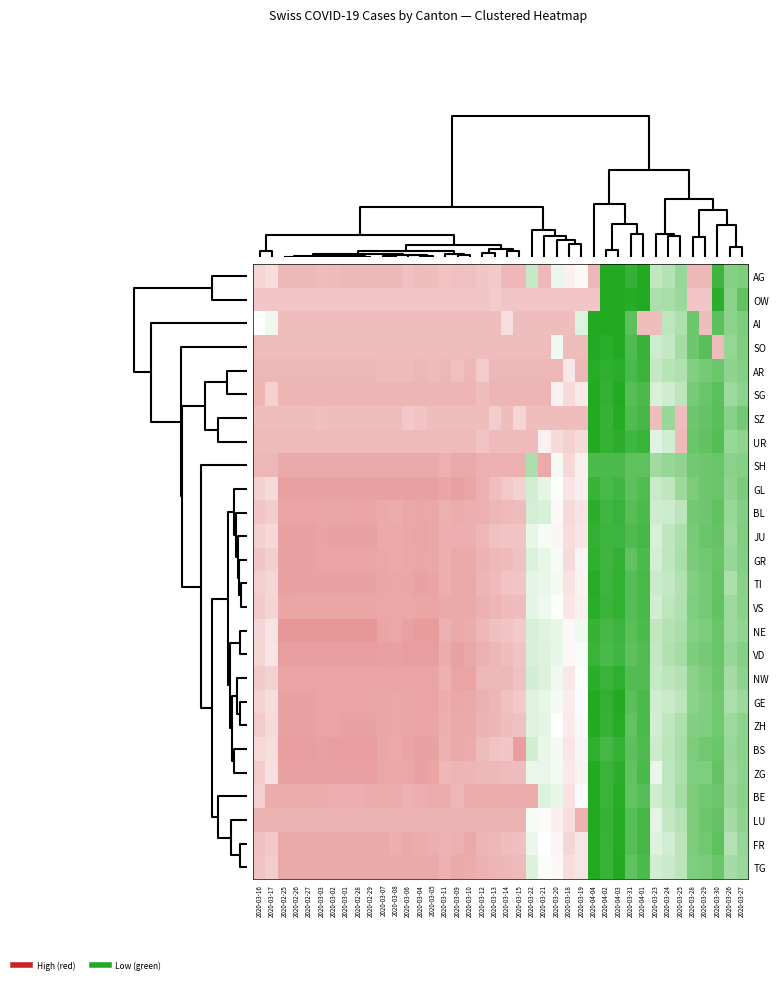

Reading left to right, extract all data points from this chart.

AG: 2020-03-16=-0.4	2020-03-17=-0.3	2020-02-25=-0.7	2020-02-26=-0.7	2020-02-27=-0.7	2020-03-03=-0.6	2020-03-02=-0.7	2020-03-01=-0.7	2020-02-28=-0.7	2020-02-29=-0.7	2020-03-07=-0.7	2020-03-08=-0.7	2020-03-06=-0.6	2020-03-04=-0.6	2020-03-05=-0.6	2020-03-11=-0.6	2020-03-09=-0.6	2020-03-10=-0.6	2020-03-12=-0.5	2020-03-13=-0.5	2020-03-14=-0.7	2020-03-15=-0.7	2020-03-22=0.5	2020-03-21=-0.7	2020-03-20=0.2	2020-03-18=-0.1	2020-03-19=-0.1	2020-04-04=-0.7	2020-04-02=2.4	2020-04-03=2.6	2020-03-31=1.9	2020-04-01=2.2	2020-03-23=0.6	2020-03-24=0.7	2020-03-25=1.0	2020-03-28=-0.7	2020-03-29=-0.7	2020-03-30=1.8	2020-03-26=1.2	2020-03-27=1.2
OW: 2020-03-16=-0.5	2020-03-17=-0.5	2020-02-25=-0.5	2020-02-26=-0.5	2020-02-27=-0.5	2020-03-03=-0.5	2020-03-02=-0.5	2020-03-01=-0.5	2020-02-28=-0.5	2020-02-29=-0.5	2020-03-07=-0.5	2020-03-08=-0.5	2020-03-06=-0.5	2020-03-04=-0.5	2020-03-05=-0.5	2020-03-11=-0.5	2020-03-09=-0.5	2020-03-10=-0.5	2020-03-12=-0.5	2020-03-13=-0.5	2020-03-14=-0.5	2020-03-15=-0.5	2020-03-22=-0.5	2020-03-21=-0.5	2020-03-20=-0.5	2020-03-18=-0.5	2020-03-19=-0.5	2020-04-04=-0.5	2020-04-02=2.3	2020-04-03=2.6	2020-03-31=2.1	2020-04-01=2.2	2020-03-23=0.8	2020-03-24=0.8	2020-03-25=1.0	2020-03-28=-0.5	2020-03-29=-0.5	2020-03-30=2.0	2020-03-26=1.1	2020-03-27=1.5
AI: 2020-03-16=0.0	2020-03-17=0.2	2020-02-25=-0.6	2020-02-26=-0.6	2020-02-27=-0.6	2020-03-03=-0.6	2020-03-02=-0.6	2020-03-01=-0.6	2020-02-28=-0.6	2020-02-29=-0.6	2020-03-07=-0.6	2020-03-08=-0.6	2020-03-06=-0.6	2020-03-04=-0.6	2020-03-05=-0.6	2020-03-11=-0.6	2020-03-09=-0.6	2020-03-10=-0.6	2020-03-12=-0.6	2020-03-13=-0.6	2020-03-14=-0.3	2020-03-15=-0.6	2020-03-22=-0.6	2020-03-21=-0.6	2020-03-20=-0.6	2020-03-18=-0.6	2020-03-19=0.3	2020-04-04=2.6	2020-04-02=2.5	2020-04-03=2.5	2020-03-31=1.6	2020-04-01=-0.6	2020-03-23=-0.6	2020-03-24=0.6	2020-03-25=0.8	2020-03-28=1.4	2020-03-29=-0.6	2020-03-30=1.6	2020-03-26=1.1	2020-03-27=1.2
SO: 2020-03-16=-0.6	2020-03-17=-0.6	2020-02-25=-0.6	2020-02-26=-0.6	2020-02-27=-0.6	2020-03-03=-0.6	2020-03-02=-0.6	2020-03-01=-0.6	2020-02-28=-0.6	2020-02-29=-0.6	2020-03-07=-0.6	2020-03-08=-0.6	2020-03-06=-0.6	2020-03-04=-0.6	2020-03-05=-0.6	2020-03-11=-0.6	2020-03-09=-0.6	2020-03-10=-0.6	2020-03-12=-0.6	2020-03-13=-0.6	2020-03-14=-0.6	2020-03-15=-0.6	2020-03-22=-0.6	2020-03-21=-0.6	2020-03-20=0.1	2020-03-18=-0.6	2020-03-19=-0.6	2020-04-04=2.3	2020-04-02=2.0	2020-04-03=2.2	2020-03-31=1.7	2020-04-01=1.9	2020-03-23=0.5	2020-03-24=0.6	2020-03-25=0.9	2020-03-28=1.4	2020-03-29=1.6	2020-03-30=-0.6	2020-03-26=1.0	2020-03-27=1.2
AR: 2020-03-16=-0.7	2020-03-17=-0.7	2020-02-25=-0.7	2020-02-26=-0.7	2020-02-27=-0.7	2020-03-03=-0.7	2020-03-02=-0.7	2020-03-01=-0.7	2020-02-28=-0.7	2020-02-29=-0.7	2020-03-07=-0.7	2020-03-08=-0.7	2020-03-06=-0.7	2020-03-04=-0.7	2020-03-05=-0.7	2020-03-11=-0.7	2020-03-09=-0.6	2020-03-10=-0.7	2020-03-12=-0.5	2020-03-13=-0.7	2020-03-14=-0.7	2020-03-15=-0.7	2020-03-22=-0.7	2020-03-21=-0.7	2020-03-20=-0.7	2020-03-18=-0.2	2020-03-19=-0.7	2020-04-04=2.1	2020-04-02=2.0	2020-04-03=2.0	2020-03-31=1.7	2020-04-01=1.9	2020-03-23=0.6	2020-03-24=0.7	2020-03-25=0.7	2020-03-28=1.2	2020-03-29=1.3	2020-03-30=1.4	2020-03-26=1.1	2020-03-27=1.2
SG: 2020-03-16=-0.7	2020-03-17=-0.4	2020-02-25=-0.7	2020-02-26=-0.7	2020-02-27=-0.7	2020-03-03=-0.7	2020-03-02=-0.7	2020-03-01=-0.7	2020-02-28=-0.7	2020-02-29=-0.7	2020-03-07=-0.7	2020-03-08=-0.7	2020-03-06=-0.7	2020-03-04=-0.7	2020-03-05=-0.7	2020-03-11=-0.7	2020-03-09=-0.7	2020-03-10=-0.7	2020-03-12=-0.6	2020-03-13=-0.7	2020-03-14=-0.7	2020-03-15=-0.7	2020-03-22=-0.7	2020-03-21=-0.7	2020-03-20=-0.1	2020-03-18=-0.4	2020-03-19=-0.2	2020-04-04=2.3	2020-04-02=2.0	2020-04-03=2.1	2020-03-31=1.6	2020-04-01=1.7	2020-03-23=0.4	2020-03-24=0.5	2020-03-25=0.6	2020-03-28=1.3	2020-03-29=1.4	2020-03-30=1.6	2020-03-26=0.9	2020-03-27=1.1
SZ: 2020-03-16=-0.6	2020-03-17=-0.6	2020-02-25=-0.6	2020-02-26=-0.6	2020-02-27=-0.6	2020-03-03=-0.6	2020-03-02=-0.6	2020-03-01=-0.6	2020-02-28=-0.6	2020-02-29=-0.6	2020-03-07=-0.6	2020-03-08=-0.6	2020-03-06=-0.5	2020-03-04=-0.6	2020-03-05=-0.6	2020-03-11=-0.6	2020-03-09=-0.6	2020-03-10=-0.6	2020-03-12=-0.6	2020-03-13=-0.5	2020-03-14=-0.6	2020-03-15=-0.4	2020-03-22=-0.6	2020-03-21=-0.6	2020-03-20=-0.6	2020-03-18=-0.6	2020-03-19=-0.6	2020-04-04=2.1	2020-04-02=1.9	2020-04-03=2.1	2020-03-31=1.7	2020-04-01=1.8	2020-03-23=-0.6	2020-03-24=1.0	2020-03-25=-0.6	2020-03-28=1.4	2020-03-29=1.5	2020-03-30=1.6	2020-03-26=1.1	2020-03-27=1.3
UR: 2020-03-16=-0.7	2020-03-17=-0.7	2020-02-25=-0.7	2020-02-26=-0.7	2020-02-27=-0.7	2020-03-03=-0.7	2020-03-02=-0.7	2020-03-01=-0.7	2020-02-28=-0.7	2020-02-29=-0.7	2020-03-07=-0.7	2020-03-08=-0.7	2020-03-06=-0.7	2020-03-04=-0.7	2020-03-05=-0.7	2020-03-11=-0.7	2020-03-09=-0.7	2020-03-10=-0.7	2020-03-12=-0.6	2020-03-13=-0.7	2020-03-14=-0.7	2020-03-15=-0.7	2020-03-22=-0.7	2020-03-21=-0.1	2020-03-20=-0.4	2020-03-18=-0.4	2020-03-19=-0.4	2020-04-04=2.2	2020-04-02=1.9	2020-04-03=2.0	2020-03-31=1.8	2020-04-01=1.9	2020-03-23=0.3	2020-03-24=0.4	2020-03-25=-0.7	2020-03-28=1.4	2020-03-29=1.5	2020-03-30=1.6	2020-03-26=1.0	2020-03-27=1.1
SH: 2020-03-16=-0.7	2020-03-17=-0.7	2020-02-25=-0.8	2020-02-26=-0.8	2020-02-27=-0.8	2020-03-03=-0.8	2020-03-02=-0.8	2020-03-01=-0.8	2020-02-28=-0.8	2020-02-29=-0.8	2020-03-07=-0.8	2020-03-08=-0.8	2020-03-06=-0.8	2020-03-04=-0.8	2020-03-05=-0.8	2020-03-11=-0.8	2020-03-09=-0.8	2020-03-10=-0.8	2020-03-12=-0.8	2020-03-13=-0.8	2020-03-14=-0.8	2020-03-15=-0.8	2020-03-22=0.8	2020-03-21=-0.8	2020-03-20=0.1	2020-03-18=-0.4	2020-03-19=-0.2	2020-04-04=1.7	2020-04-02=1.7	2020-04-03=1.7	2020-03-31=1.5	2020-04-01=1.5	2020-03-23=0.9	2020-03-24=1.0	2020-03-25=1.1	2020-03-28=1.3	2020-03-29=1.4	2020-03-30=1.4	2020-03-26=1.1	2020-03-27=1.2
GL: 2020-03-16=-0.4	2020-03-17=-0.3	2020-02-25=-0.9	2020-02-26=-0.9	2020-02-27=-0.9	2020-03-03=-0.9	2020-03-02=-0.9	2020-03-01=-0.9	2020-02-28=-0.9	2020-02-29=-0.9	2020-03-07=-0.9	2020-03-08=-0.9	2020-03-06=-0.9	2020-03-04=-0.9	2020-03-05=-0.9	2020-03-11=-0.9	2020-03-09=-0.9	2020-03-10=-0.9	2020-03-12=-0.8	2020-03-13=-0.6	2020-03-14=-0.5	2020-03-15=-0.4	2020-03-22=0.4	2020-03-21=0.2	2020-03-20=0.0	2020-03-18=-0.3	2020-03-19=-0.2	2020-04-04=1.9	2020-04-02=1.8	2020-04-03=1.8	2020-03-31=1.5	2020-04-01=1.7	2020-03-23=0.5	2020-03-24=0.6	2020-03-25=0.9	2020-03-28=1.3	2020-03-29=1.4	2020-03-30=1.4	2020-03-26=1.1	2020-03-27=1.3
BL: 2020-03-16=-0.5	2020-03-17=-0.5	2020-02-25=-0.9	2020-02-26=-0.9	2020-02-27=-0.9	2020-03-03=-0.9	2020-03-02=-0.9	2020-03-01=-0.9	2020-02-28=-0.9	2020-02-29=-0.9	2020-03-07=-0.8	2020-03-08=-0.8	2020-03-06=-0.8	2020-03-04=-0.9	2020-03-05=-0.8	2020-03-11=-0.8	2020-03-09=-0.8	2020-03-10=-0.8	2020-03-12=-0.8	2020-03-13=-0.7	2020-03-14=-0.7	2020-03-15=-0.6	2020-03-22=0.4	2020-03-21=0.4	2020-03-20=-0.1	2020-03-18=-0.4	2020-03-19=-0.3	2020-04-04=2.0	2020-04-02=1.8	2020-04-03=1.9	2020-03-31=1.6	2020-04-01=1.7	2020-03-23=0.5	2020-03-24=0.5	2020-03-25=0.6	2020-03-28=1.3	2020-03-29=1.4	2020-03-30=1.5	2020-03-26=1.0	2020-03-27=1.2
JU: 2020-03-16=-0.4	2020-03-17=-0.4	2020-02-25=-0.9	2020-02-26=-0.9	2020-02-27=-0.9	2020-03-03=-0.9	2020-03-02=-0.9	2020-03-01=-0.9	2020-02-28=-0.9	2020-02-29=-0.9	2020-03-07=-0.8	2020-03-08=-0.8	2020-03-06=-0.8	2020-03-04=-0.9	2020-03-05=-0.8	2020-03-11=-0.8	2020-03-09=-0.8	2020-03-10=-0.8	2020-03-12=-0.7	2020-03-13=-0.6	2020-03-14=-0.6	2020-03-15=-0.6	2020-03-22=0.2	2020-03-21=0.1	2020-03-20=-0.1	2020-03-18=-0.3	2020-03-19=-0.2	2020-04-04=2.0	2020-04-02=1.9	2020-04-03=1.9	2020-03-31=1.7	2020-04-01=1.8	2020-03-23=0.4	2020-03-24=0.6	2020-03-25=0.8	2020-03-28=1.3	2020-03-29=1.4	2020-03-30=1.5	2020-03-26=0.9	2020-03-27=1.2
GR: 2020-03-16=-0.5	2020-03-17=-0.5	2020-02-25=-0.9	2020-02-26=-0.9	2020-02-27=-0.9	2020-03-03=-0.9	2020-03-02=-0.9	2020-03-01=-0.9	2020-02-28=-0.9	2020-02-29=-0.9	2020-03-07=-0.8	2020-03-08=-0.8	2020-03-06=-0.8	2020-03-04=-0.9	2020-03-05=-0.8	2020-03-11=-0.8	2020-03-09=-0.8	2020-03-10=-0.8	2020-03-12=-0.7	2020-03-13=-0.7	2020-03-14=-0.7	2020-03-15=-0.6	2020-03-22=0.3	2020-03-21=0.2	2020-03-20=0.1	2020-03-18=-0.3	2020-03-19=-0.1	2020-04-04=2.0	2020-04-02=1.8	2020-04-03=2.0	2020-03-31=1.5	2020-04-01=1.7	2020-03-23=0.4	2020-03-24=0.6	2020-03-25=0.8	2020-03-28=1.3	2020-03-29=1.4	2020-03-30=1.5	2020-03-26=1.0	2020-03-27=1.2
TI: 2020-03-16=-0.5	2020-03-17=-0.4	2020-02-25=-0.9	2020-02-26=-0.9	2020-02-27=-0.9	2020-03-03=-0.9	2020-03-02=-0.9	2020-03-01=-0.9	2020-02-28=-0.9	2020-02-29=-0.9	2020-03-07=-0.9	2020-03-08=-0.8	2020-03-06=-0.9	2020-03-04=-0.9	2020-03-05=-0.9	2020-03-11=-0.8	2020-03-09=-0.8	2020-03-10=-0.8	2020-03-12=-0.7	2020-03-13=-0.7	2020-03-14=-0.6	2020-03-15=-0.5	2020-03-22=0.2	2020-03-21=0.2	2020-03-20=0.1	2020-03-18=-0.3	2020-03-19=-0.1	2020-04-04=2.1	2020-04-02=1.9	2020-04-03=2.0	2020-03-31=1.6	2020-04-01=1.8	2020-03-23=0.5	2020-03-24=0.6	2020-03-25=0.7	2020-03-28=1.2	2020-03-29=1.3	2020-03-30=1.5	2020-03-26=0.8	2020-03-27=1.1
VS: 2020-03-16=-0.5	2020-03-17=-0.4	2020-02-25=-0.9	2020-02-26=-0.9	2020-02-27=-0.9	2020-03-03=-0.9	2020-03-02=-0.9	2020-03-01=-0.9	2020-02-28=-0.9	2020-02-29=-0.9	2020-03-07=-0.8	2020-03-08=-0.8	2020-03-06=-0.8	2020-03-04=-0.9	2020-03-05=-0.9	2020-03-11=-0.8	2020-03-09=-0.8	2020-03-10=-0.8	2020-03-12=-0.8	2020-03-13=-0.7	2020-03-14=-0.7	2020-03-15=-0.6	2020-03-22=0.2	2020-03-21=0.2	2020-03-20=0.0	2020-03-18=-0.2	2020-03-19=-0.1	2020-04-04=2.0	2020-04-02=1.9	2020-04-03=2.0	2020-03-31=1.6	2020-04-01=1.8	2020-03-23=0.4	2020-03-24=0.6	2020-03-25=0.8	2020-03-28=1.2	2020-03-29=1.3	2020-03-30=1.5	2020-03-26=0.9	2020-03-27=1.1
NE: 2020-03-16=-0.4	2020-03-17=-0.3	2020-02-25=-1.0	2020-02-26=-1.0	2020-02-27=-1.0	2020-03-03=-1.0	2020-03-02=-1.0	2020-03-01=-1.0	2020-02-28=-1.0	2020-02-29=-1.0	2020-03-07=-0.9	2020-03-08=-0.8	2020-03-06=-0.9	2020-03-04=-0.9	2020-03-05=-0.9	2020-03-11=-0.8	2020-03-09=-0.8	2020-03-10=-0.8	2020-03-12=-0.7	2020-03-13=-0.6	2020-03-14=-0.6	2020-03-15=-0.5	2020-03-22=0.4	2020-03-21=0.3	2020-03-20=0.2	2020-03-18=-0.1	2020-03-19=0.1	2020-04-04=1.9	2020-04-02=1.8	2020-04-03=1.9	2020-03-31=1.6	2020-04-01=1.7	2020-03-23=0.6	2020-03-24=0.7	2020-03-25=0.8	2020-03-28=1.2	2020-03-29=1.2	2020-03-30=1.4	2020-03-26=0.9	2020-03-27=1.0
VD: 2020-03-16=-0.4	2020-03-17=-0.2	2020-02-25=-0.9	2020-02-26=-0.9	2020-02-27=-0.9	2020-03-03=-0.9	2020-03-02=-0.9	2020-03-01=-0.9	2020-02-28=-0.9	2020-02-29=-0.9	2020-03-07=-0.9	2020-03-08=-0.9	2020-03-06=-0.9	2020-03-04=-0.9	2020-03-05=-0.9	2020-03-11=-0.8	2020-03-09=-0.9	2020-03-10=-0.8	2020-03-12=-0.8	2020-03-13=-0.7	2020-03-14=-0.6	2020-03-15=-0.6	2020-03-22=0.4	2020-03-21=0.3	2020-03-20=0.2	2020-03-18=-0.1	2020-03-19=0.1	2020-04-04=1.9	2020-04-02=1.7	2020-04-03=1.8	2020-03-31=1.6	2020-04-01=1.7	2020-03-23=0.6	2020-03-24=0.7	2020-03-25=0.9	2020-03-28=1.2	2020-03-29=1.3	2020-03-30=1.4	2020-03-26=1.0	2020-03-27=1.2
NW: 2020-03-16=-0.5	2020-03-17=-0.4	2020-02-25=-0.9	2020-02-26=-0.9	2020-02-27=-0.9	2020-03-03=-0.9	2020-03-02=-0.9	2020-03-01=-0.9	2020-02-28=-0.9	2020-02-29=-0.9	2020-03-07=-0.9	2020-03-08=-0.9	2020-03-06=-0.9	2020-03-04=-0.9	2020-03-05=-0.9	2020-03-11=-0.7	2020-03-09=-0.9	2020-03-10=-0.9	2020-03-12=-0.7	2020-03-13=-0.7	2020-03-14=-0.7	2020-03-15=-0.6	2020-03-22=0.4	2020-03-21=0.3	2020-03-20=0.1	2020-03-18=-0.2	2020-03-19=0.0	2020-04-04=2.0	2020-04-02=1.9	2020-04-03=2.0	2020-03-31=1.7	2020-04-01=1.7	2020-03-23=0.5	2020-03-24=0.6	2020-03-25=0.7	2020-03-28=1.1	2020-03-29=1.3	2020-03-30=1.4	2020-03-26=0.9	2020-03-27=1.1
GE: 2020-03-16=-0.4	2020-03-17=-0.3	2020-02-25=-0.9	2020-02-26=-0.9	2020-02-27=-0.9	2020-03-03=-0.9	2020-03-02=-0.9	2020-03-01=-0.9	2020-02-28=-0.9	2020-02-29=-0.9	2020-03-07=-0.9	2020-03-08=-0.8	2020-03-06=-0.9	2020-03-04=-0.9	2020-03-05=-0.9	2020-03-11=-0.8	2020-03-09=-0.8	2020-03-10=-0.8	2020-03-12=-0.8	2020-03-13=-0.7	2020-03-14=-0.6	2020-03-15=-0.5	2020-03-22=0.3	2020-03-21=0.2	2020-03-20=0.1	2020-03-18=-0.2	2020-03-19=-0.0	2020-04-04=2.2	2020-04-02=2.0	2020-04-03=2.1	2020-03-31=1.6	2020-04-01=1.7	2020-03-23=0.4	2020-03-24=0.5	2020-03-25=0.6	2020-03-28=1.1	2020-03-29=1.2	2020-03-30=1.4	2020-03-26=0.8	2020-03-27=0.9
ZH: 2020-03-16=-0.5	2020-03-17=-0.4	2020-02-25=-0.9	2020-02-26=-0.9	2020-02-27=-0.9	2020-03-03=-0.9	2020-03-02=-0.9	2020-03-01=-0.9	2020-02-28=-0.9	2020-02-29=-0.9	2020-03-07=-0.9	2020-03-08=-0.8	2020-03-06=-0.9	2020-03-04=-0.9	2020-03-05=-0.9	2020-03-11=-0.8	2020-03-09=-0.8	2020-03-10=-0.8	2020-03-12=-0.7	2020-03-13=-0.7	2020-03-14=-0.6	2020-03-15=-0.6	2020-03-22=0.3	2020-03-21=0.2	2020-03-20=-0.0	2020-03-18=-0.2	2020-03-19=-0.1	2020-04-04=2.1	2020-04-02=1.9	2020-04-03=2.1	2020-03-31=1.5	2020-04-01=1.7	2020-03-23=0.4	2020-03-24=0.6	2020-03-25=0.8	2020-03-28=1.2	2020-03-29=1.2	2020-03-30=1.4	2020-03-26=0.9	2020-03-27=1.1
BS: 2020-03-16=-0.4	2020-03-17=-0.3	2020-02-25=-0.9	2020-02-26=-0.9	2020-02-27=-0.9	2020-03-03=-0.9	2020-03-02=-0.9	2020-03-01=-0.9	2020-02-28=-0.9	2020-02-29=-0.9	2020-03-07=-0.8	2020-03-08=-0.8	2020-03-06=-0.9	2020-03-04=-0.9	2020-03-05=-0.9	2020-03-11=-0.7	2020-03-09=-0.8	2020-03-10=-0.8	2020-03-12=-0.6	2020-03-13=-0.6	2020-03-14=-0.5	2020-03-15=-0.9	2020-03-22=0.4	2020-03-21=0.2	2020-03-20=0.1	2020-03-18=-0.2	2020-03-19=-0.1	2020-04-04=2.0	2020-04-02=1.8	2020-04-03=1.9	2020-03-31=1.6	2020-04-01=1.7	2020-03-23=0.5	2020-03-24=0.6	2020-03-25=0.8	2020-03-28=1.2	2020-03-29=1.4	2020-03-30=1.4	2020-03-26=1.0	2020-03-27=1.1
ZG: 2020-03-16=-0.5	2020-03-17=-0.3	2020-02-25=-0.9	2020-02-26=-0.9	2020-02-27=-0.9	2020-03-03=-0.9	2020-03-02=-0.9	2020-03-01=-0.9	2020-02-28=-0.9	2020-02-29=-0.9	2020-03-07=-0.8	2020-03-08=-0.8	2020-03-06=-0.8	2020-03-04=-0.9	2020-03-05=-0.9	2020-03-11=-0.7	2020-03-09=-0.7	2020-03-10=-0.7	2020-03-12=-0.7	2020-03-13=-0.7	2020-03-14=-0.6	2020-03-15=-0.6	2020-03-22=0.2	2020-03-21=0.2	2020-03-20=0.1	2020-03-18=-0.2	2020-03-19=-0.1	2020-04-04=2.2	2020-04-02=1.9	2020-04-03=2.0	2020-03-31=1.5	2020-04-01=1.7	2020-03-23=0.2	2020-03-24=0.6	2020-03-25=0.8	2020-03-28=1.2	2020-03-29=1.2	2020-03-30=1.5	2020-03-26=0.9	2020-03-27=1.1
BE: 2020-03-16=-0.5	2020-03-17=-0.8	2020-02-25=-0.8	2020-02-26=-0.8	2020-02-27=-0.8	2020-03-03=-0.8	2020-03-02=-0.8	2020-03-01=-0.8	2020-02-28=-0.8	2020-02-29=-0.8	2020-03-07=-0.8	2020-03-08=-0.8	2020-03-06=-0.7	2020-03-04=-0.8	2020-03-05=-0.8	2020-03-11=-0.8	2020-03-09=-0.7	2020-03-10=-0.8	2020-03-12=-0.8	2020-03-13=-0.8	2020-03-14=-0.8	2020-03-15=-0.8	2020-03-22=-0.8	2020-03-21=0.3	2020-03-20=0.2	2020-03-18=-0.3	2020-03-19=-0.0	2020-04-04=2.2	2020-04-02=1.9	2020-04-03=2.1	2020-03-31=1.5	2020-04-01=1.6	2020-03-23=0.5	2020-03-24=0.6	2020-03-25=0.9	2020-03-28=1.3	2020-03-29=1.3	2020-03-30=1.4	2020-03-26=1.0	2020-03-27=1.1
LU: 2020-03-16=-0.7	2020-03-17=-0.7	2020-02-25=-0.7	2020-02-26=-0.7	2020-02-27=-0.7	2020-03-03=-0.7	2020-03-02=-0.7	2020-03-01=-0.7	2020-02-28=-0.7	2020-02-29=-0.7	2020-03-07=-0.7	2020-03-08=-0.7	2020-03-06=-0.7	2020-03-04=-0.7	2020-03-05=-0.7	2020-03-11=-0.7	2020-03-09=-0.7	2020-03-10=-0.7	2020-03-12=-0.7	2020-03-13=-0.7	2020-03-14=-0.7	2020-03-15=-0.7	2020-03-22=0.1	2020-03-21=-0.0	2020-03-20=-0.2	2020-03-18=-0.3	2020-03-19=-0.7	2020-04-04=2.2	2020-04-02=1.9	2020-04-03=2.1	2020-03-31=1.6	2020-04-01=1.8	2020-03-23=0.3	2020-03-24=0.6	2020-03-25=0.7	2020-03-28=1.3	2020-03-29=1.4	2020-03-30=1.5	2020-03-26=0.9	2020-03-27=1.1
FR: 2020-03-16=-0.6	2020-03-17=-0.5	2020-02-25=-0.8	2020-02-26=-0.8	2020-02-27=-0.8	2020-03-03=-0.8	2020-03-02=-0.8	2020-03-01=-0.8	2020-02-28=-0.8	2020-02-29=-0.8	2020-03-07=-0.8	2020-03-08=-0.8	2020-03-06=-0.8	2020-03-04=-0.8	2020-03-05=-0.8	2020-03-11=-0.7	2020-03-09=-0.8	2020-03-10=-0.8	2020-03-12=-0.7	2020-03-13=-0.7	2020-03-14=-0.6	2020-03-15=-0.6	2020-03-22=0.2	2020-03-21=0.0	2020-03-20=-0.1	2020-03-18=-0.4	2020-03-19=-0.3	2020-04-04=2.3	2020-04-02=1.9	2020-04-03=2.1	2020-03-31=1.6	2020-04-01=1.8	2020-03-23=0.3	2020-03-24=0.4	2020-03-25=0.6	2020-03-28=1.3	2020-03-29=1.4	2020-03-30=1.5	2020-03-26=0.7	2020-03-27=1.0
TG: 2020-03-16=-0.6	2020-03-17=-0.5	2020-02-25=-0.8	2020-02-26=-0.8	2020-02-27=-0.8	2020-03-03=-0.8	2020-03-02=-0.8	2020-03-01=-0.8	2020-02-28=-0.8	2020-02-29=-0.8	2020-03-07=-0.8	2020-03-08=-0.8	2020-03-06=-0.8	2020-03-04=-0.8	2020-03-05=-0.8	2020-03-11=-0.7	2020-03-09=-0.8	2020-03-10=-0.8	2020-03-12=-0.7	2020-03-13=-0.7	2020-03-14=-0.7	2020-03-15=-0.7	2020-03-22=0.3	2020-03-21=0.0	2020-03-20=-0.1	2020-03-18=-0.3	2020-03-19=-0.3	2020-04-04=2.3	2020-04-02=1.9	2020-04-03=2.2	2020-03-31=1.5	2020-04-01=1.7	2020-03-23=0.4	2020-03-24=0.5	2020-03-25=0.6	2020-03-28=1.2	2020-03-29=1.3	2020-03-30=1.4	2020-03-26=0.9	2020-03-27=1.0